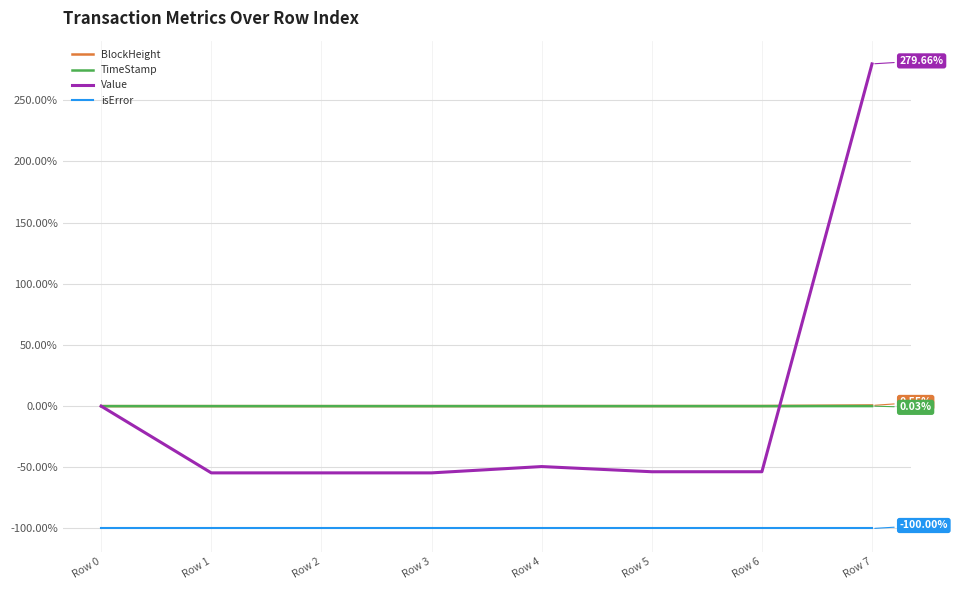

Is this an area chart (filled region under the line)?

No